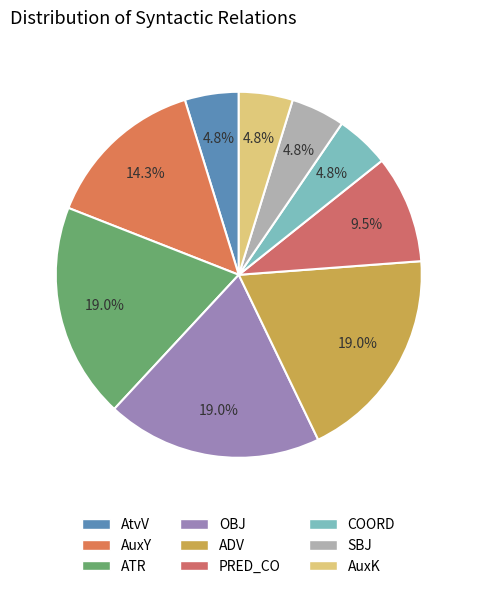

To the nearest percent, what is the combined percentage of ATR and AuxK?

24%